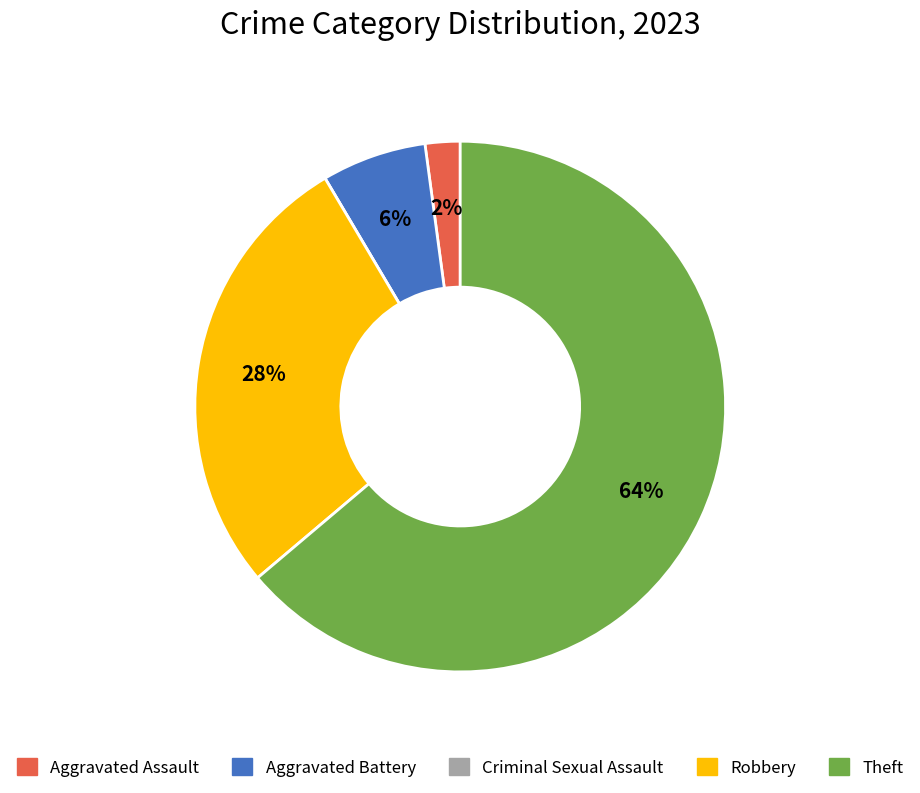

To the nearest percent, what percentage of the pie is Robbery?

28%